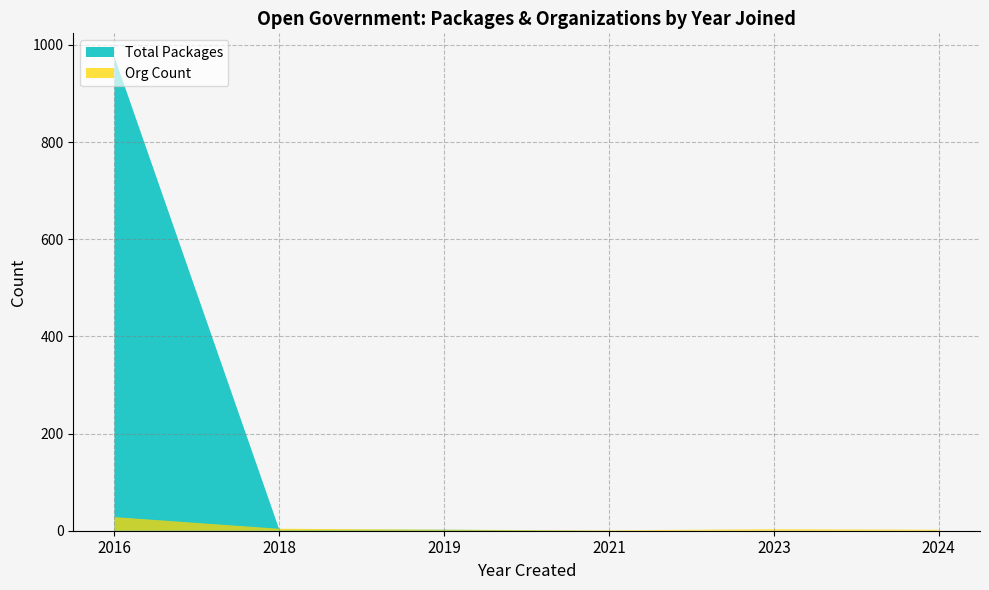

The Total Packages series shows 0 at 2024. True or false?

True